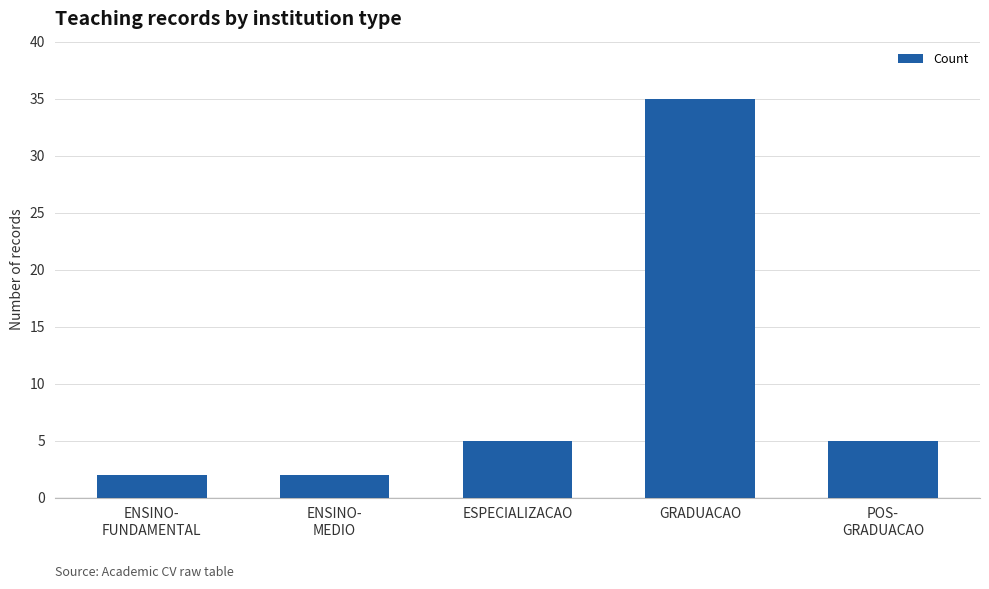

What is the change in value from ESPECIALIZACAO to GRADUACAO?

+30